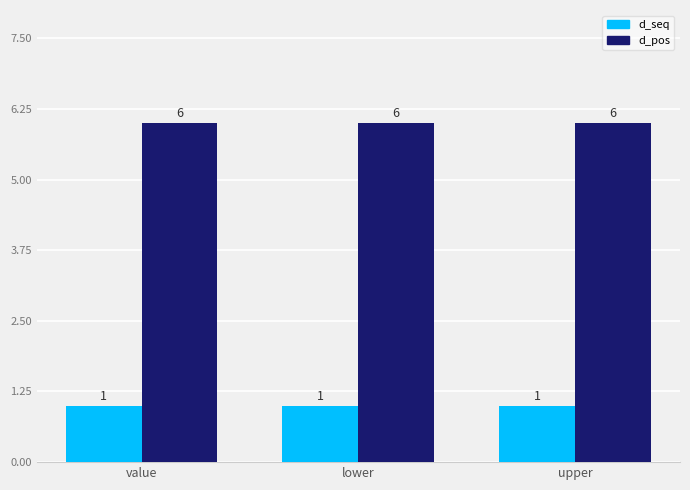

What is the sum of all d_seq values?

3